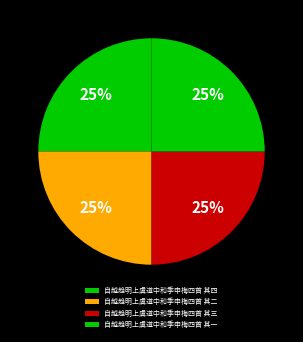

Does any single category account for the majority?

No